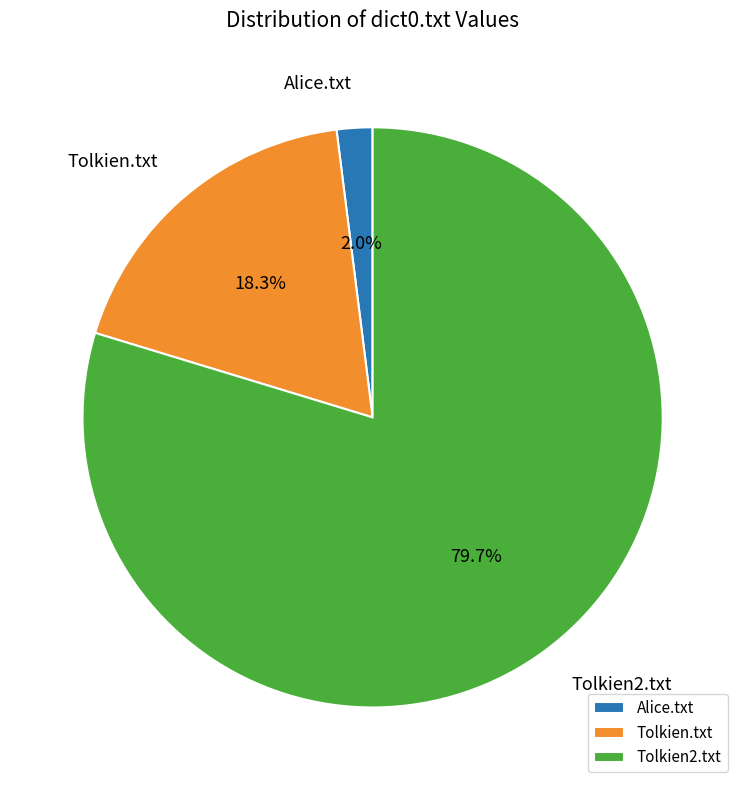

How much of the chart is everything except Tolkien2.txt?

20.3%